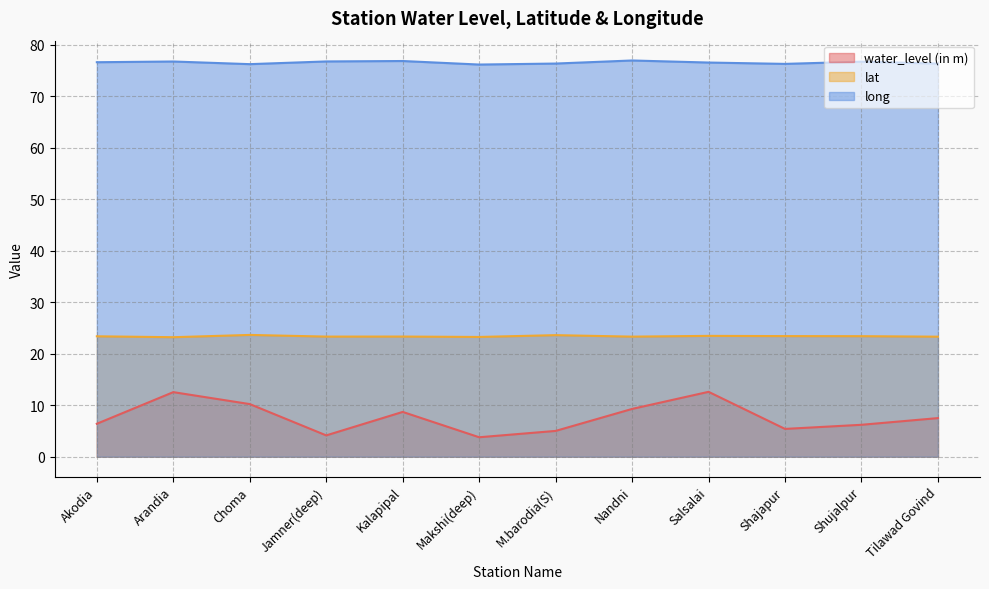

The value of lat at Tilawad Govind is 12.3. True or false?

False